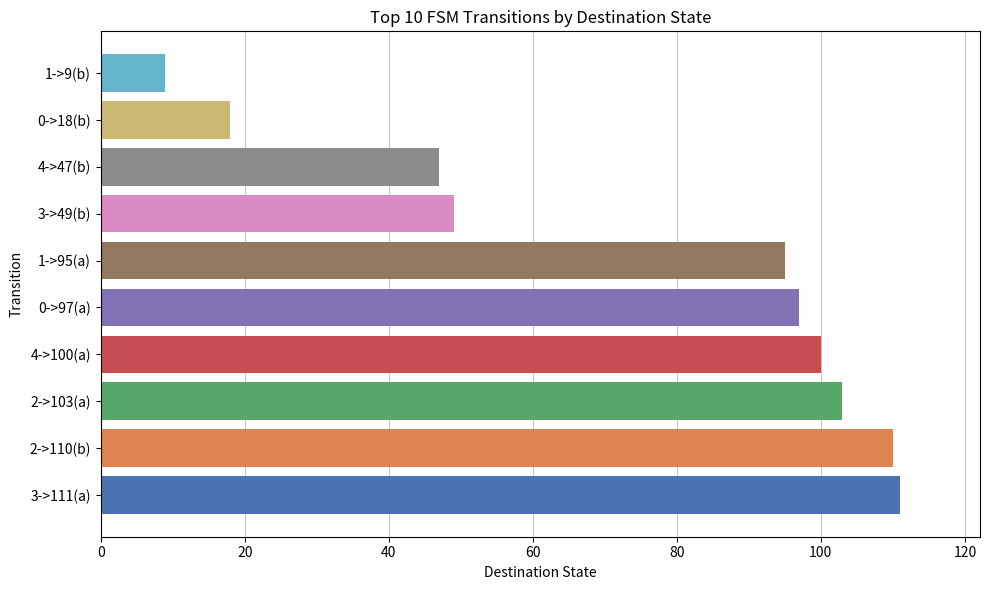

Reading bottom to top, transcribe all the data shown in this chart.

3->111(a)=111	2->110(b)=110	2->103(a)=103	4->100(a)=100	0->97(a)=97	1->95(a)=95	3->49(b)=49	4->47(b)=47	0->18(b)=18	1->9(b)=9